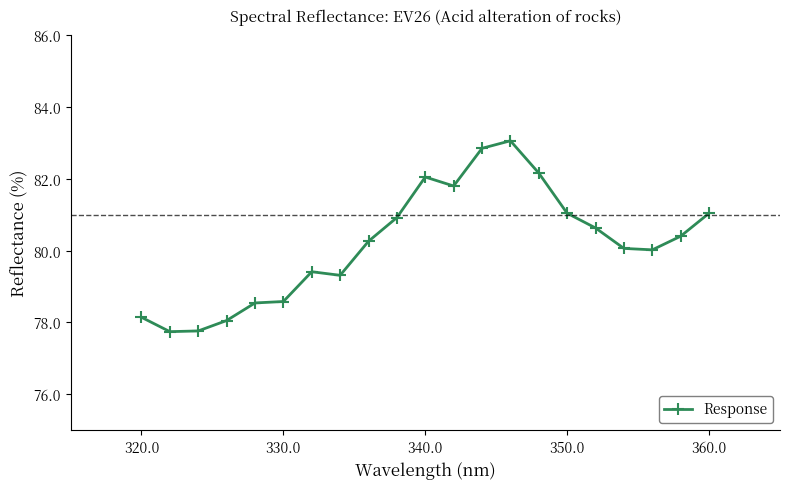

What is the maximum value shown in the chart?

83.1